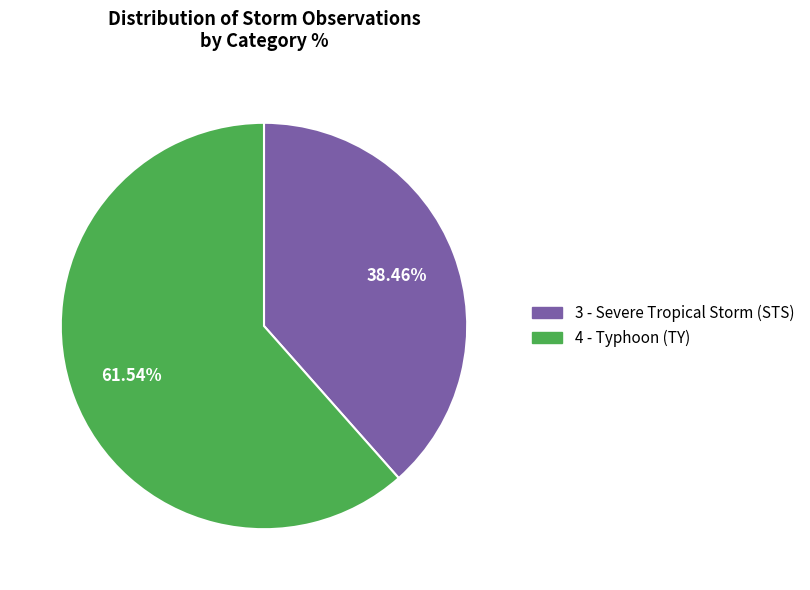

To the nearest percent, what is the combined percentage of 4 - Typhoon (TY) and 3 - Severe Tropical Storm (STS)?

100%